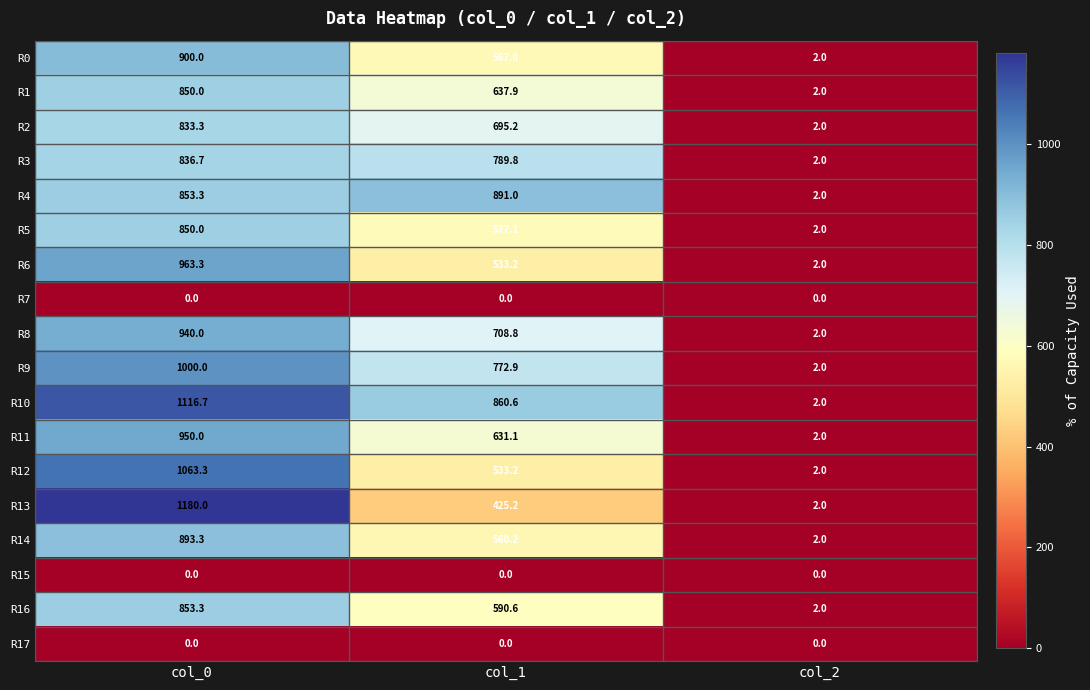

Count the number of categories in the chart.

3